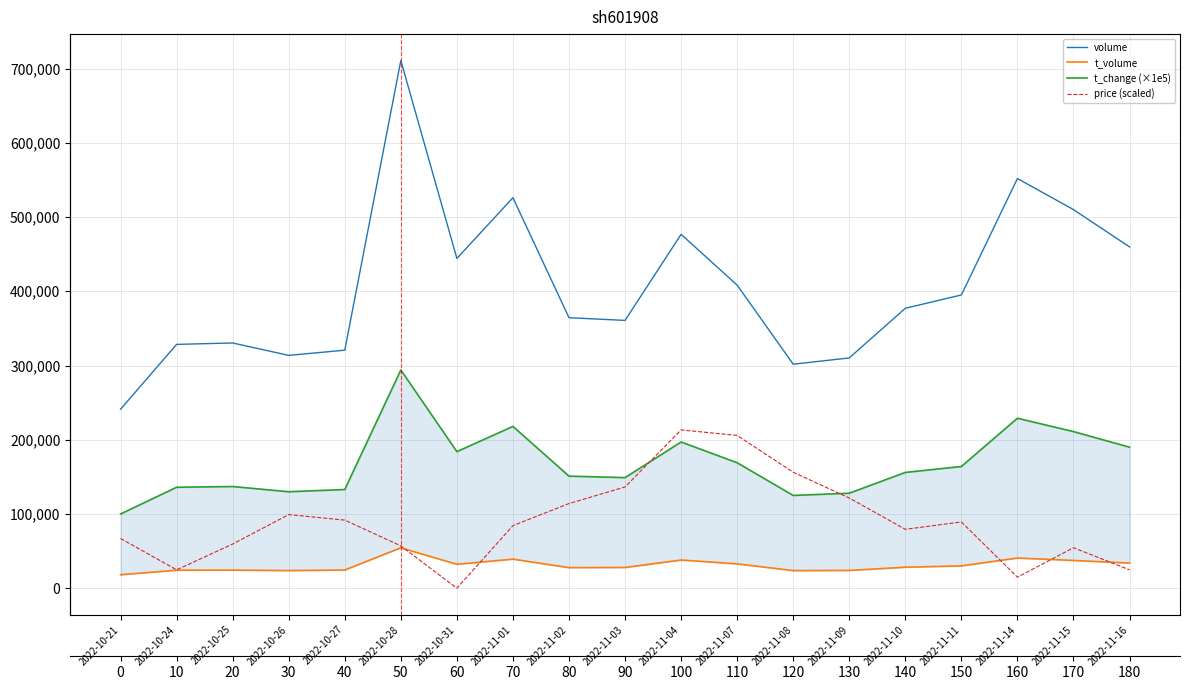

What is the sum of the t_volume values at 2022-11-04 and 2022-10-28?

92463.0